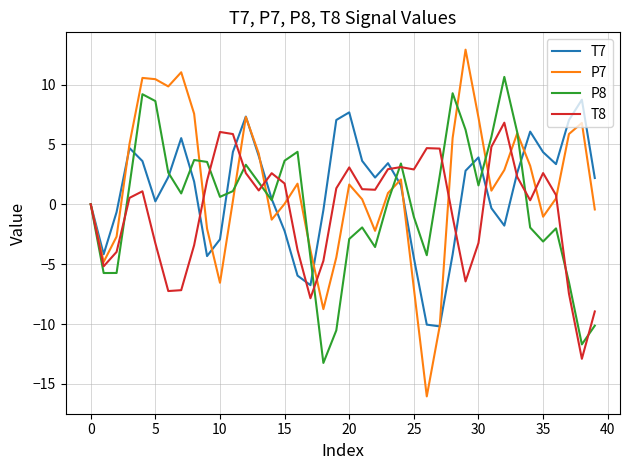

What is the maximum value for P8?

10.6